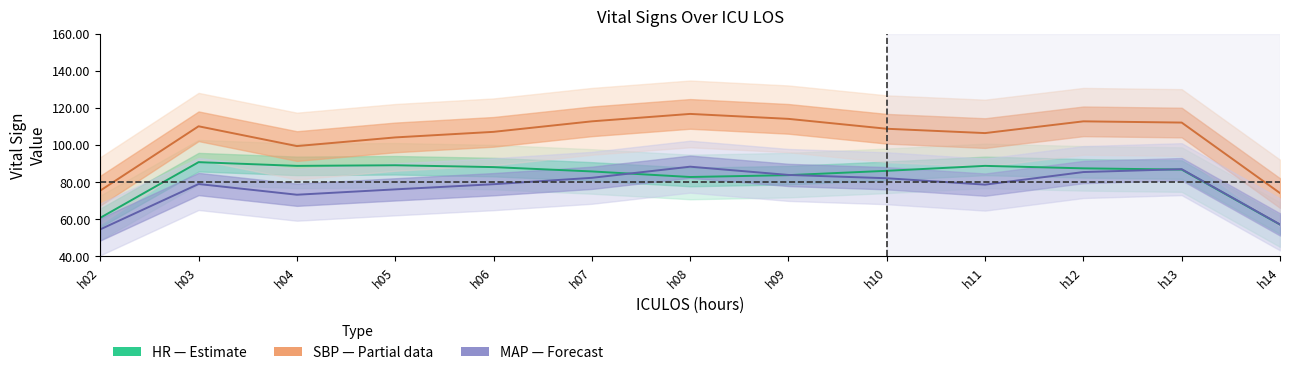

What is the approximate value of HR at 6?

90.0